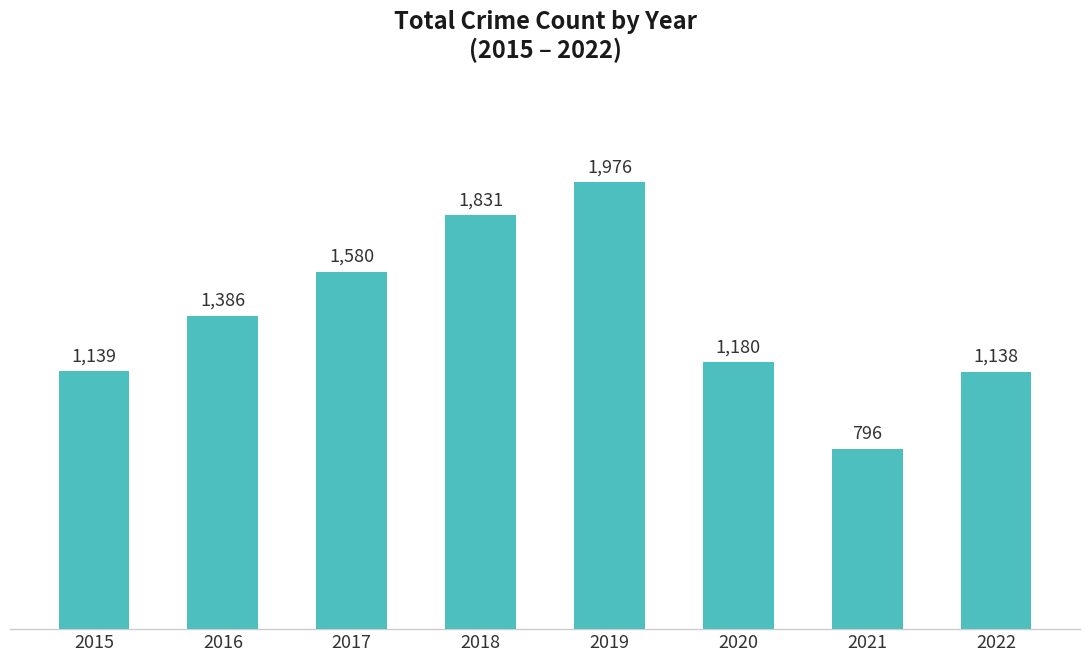

What is the ratio of the value at 2017 to the value at 2021?

2.0